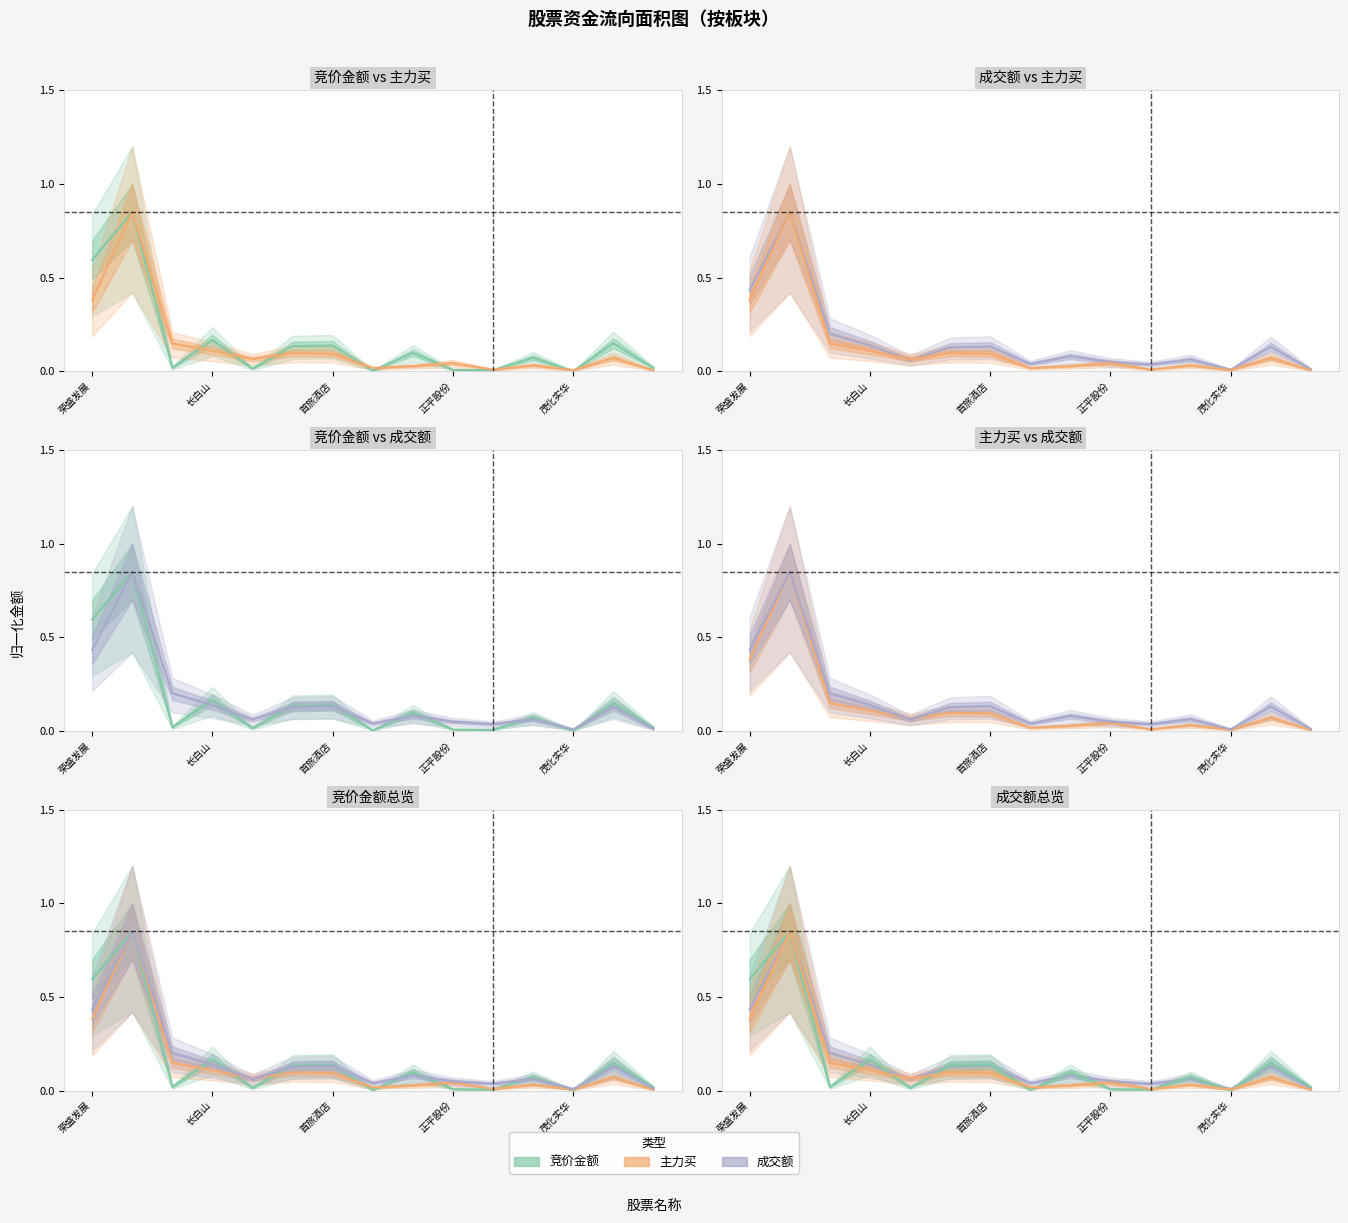

Reading left to right, transcribe all the data shown in this chart.

竞价金额: 0.6	0.8	0.0	0.2	0.0	0.1	0.1	0.0	0.1	0.0	0.0	0.1	0.0	0.1	0.0
主力买: 0.4	0.8	0.1	0.1	0.1	0.1	0.1	0.0	0.0	0.0	0.0	0.0	0.0	0.1	0.0
成交额: 0.4	0.8	0.2	0.1	0.1	0.1	0.1	0.0	0.1	0.0	0.0	0.1	0.0	0.1	0.0